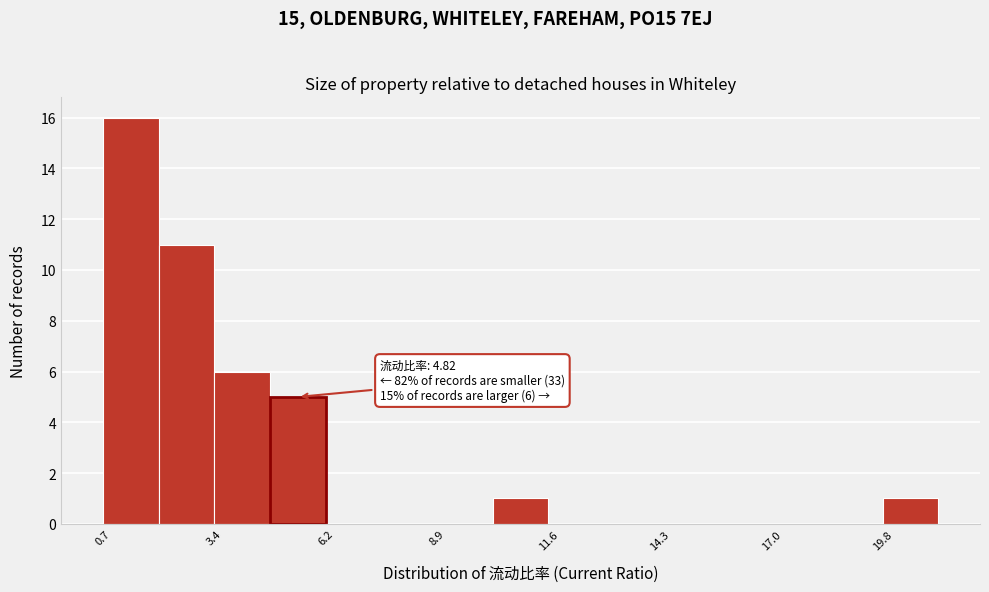

Read against the x-axis, roughly where is the centre of the tallest bar?

1.5